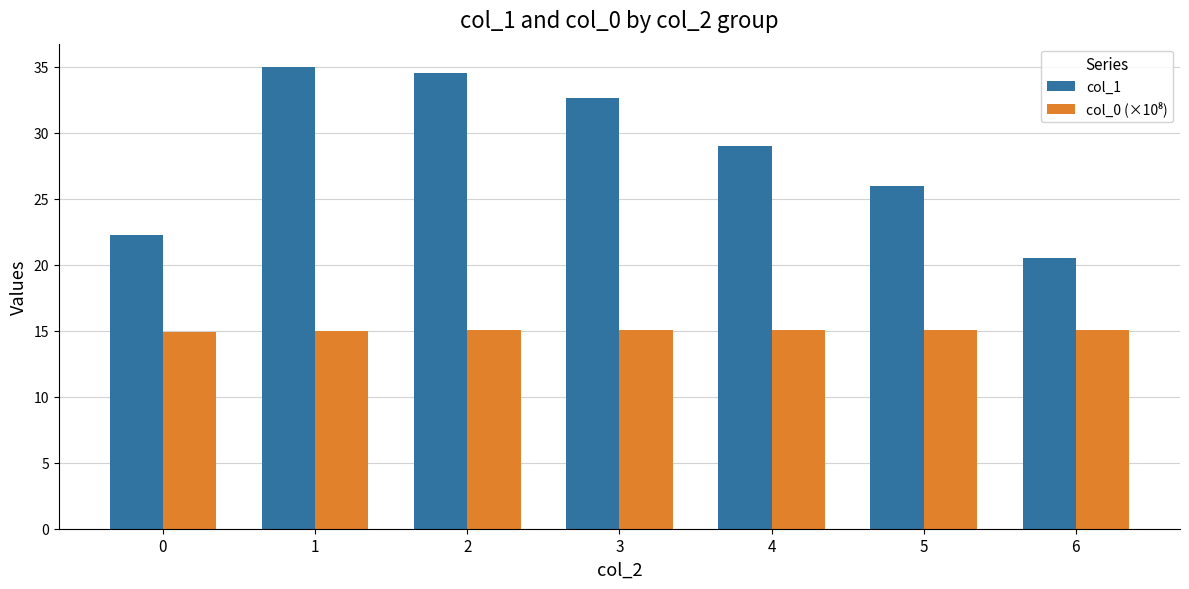

Which series has the largest range (max minus min)?

col_1